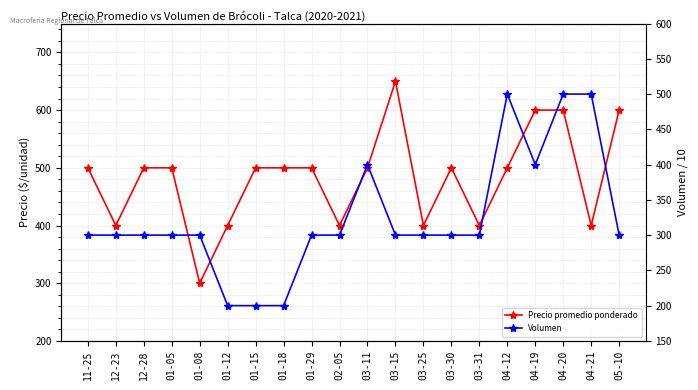

Is the value of Precio promedio ponderado at 01-12 greater than the value of Volumen at 01-15?

Yes